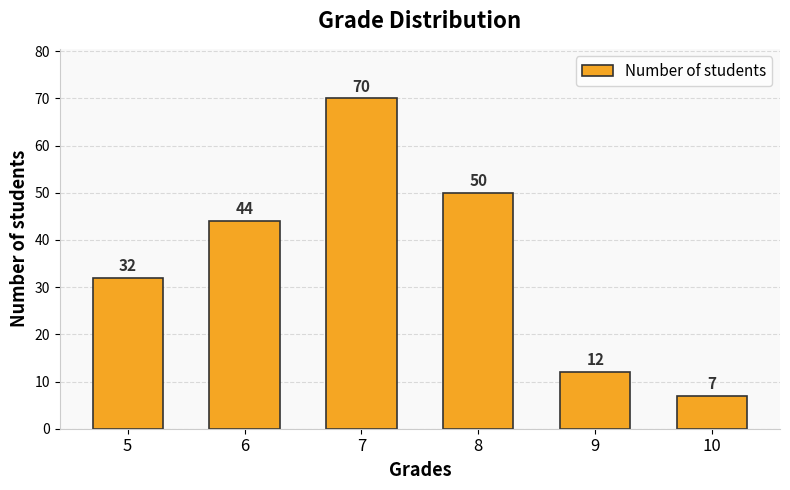

List the labels in order of value, largest first.

7, 8, 6, 5, 9, 10